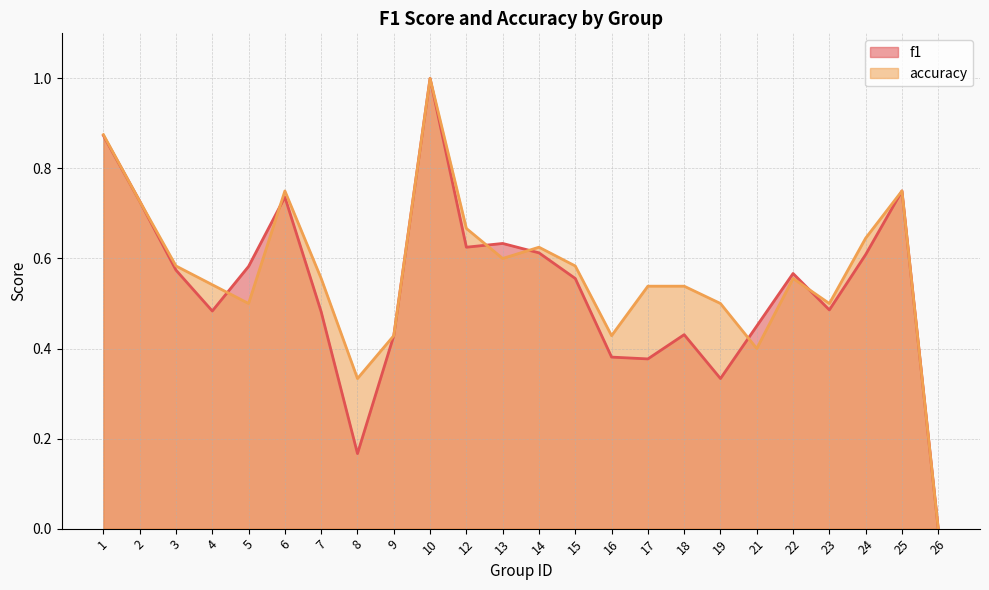

What is the sum of all f1 values?

12.9